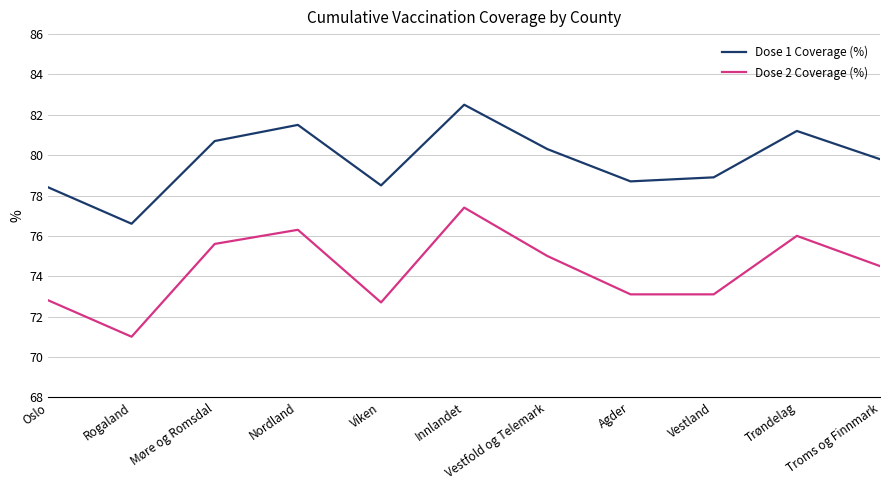

What is the difference between the second highest and minimum values in the Dose 1 Coverage (%) series?

4.9